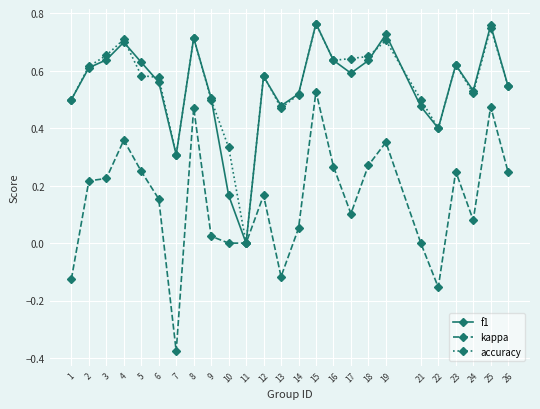

The accuracy series shows 0.3 at 7. True or false?

True